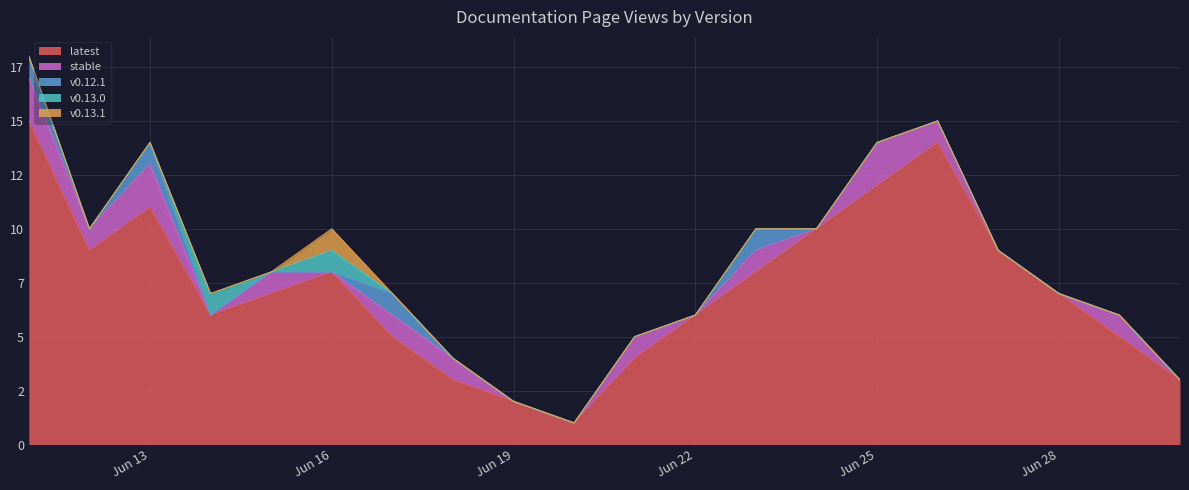

The stable series shows 1 at 2024-06-27. True or false?

False